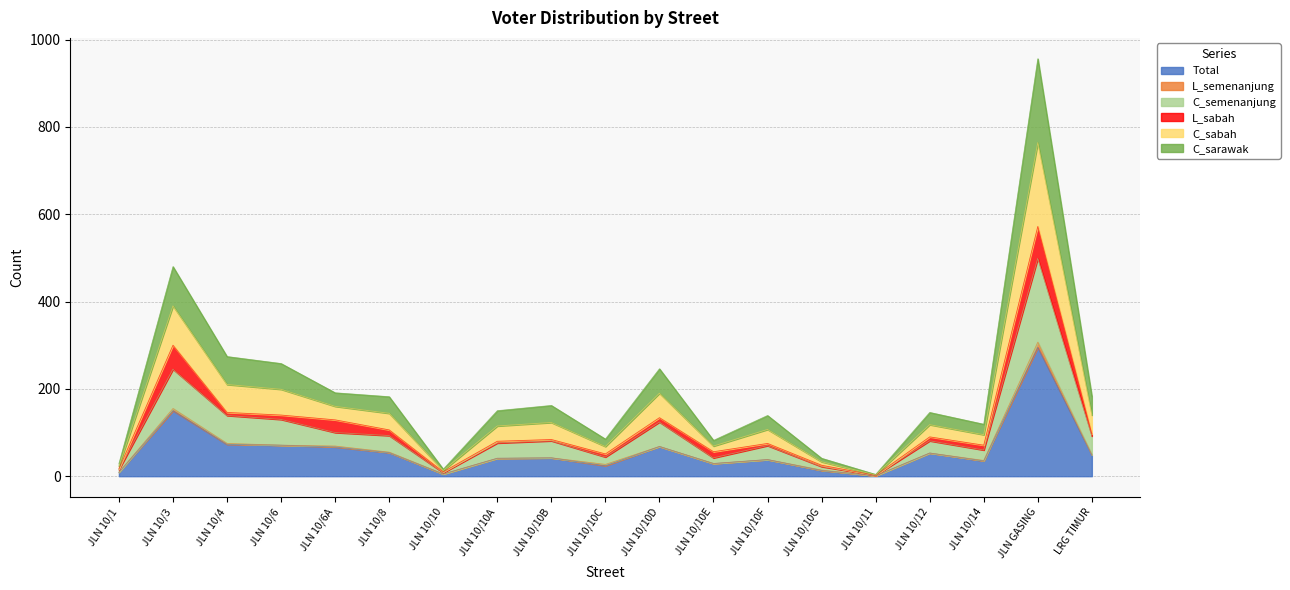

Does the chart display data point markers on the line(s)?

No